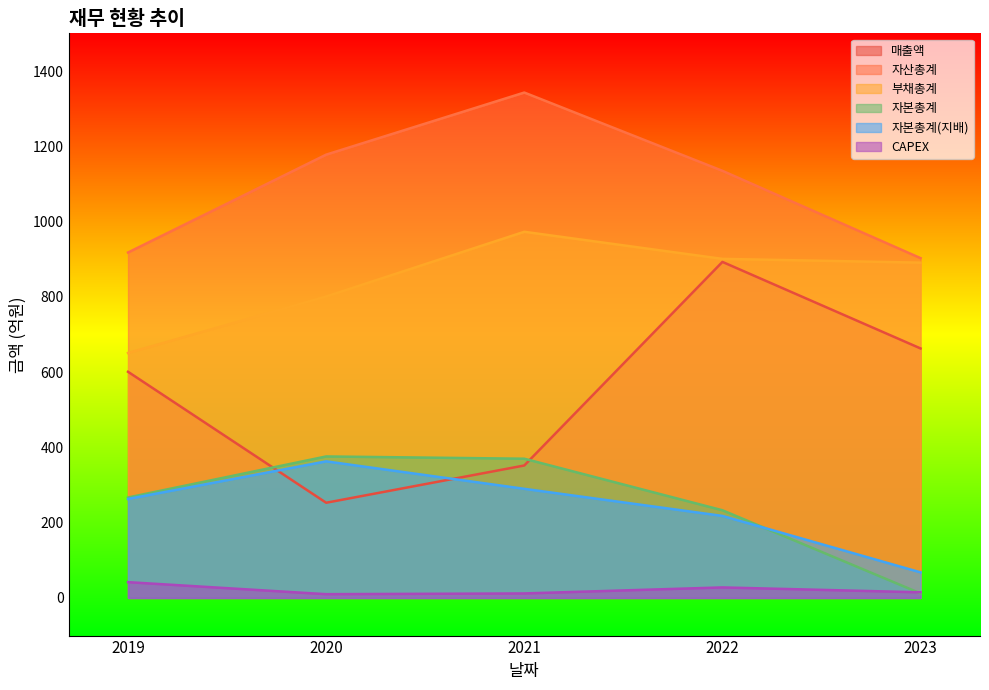

True or false: CAPEX has more than 1 points higher than both neighbors.

False